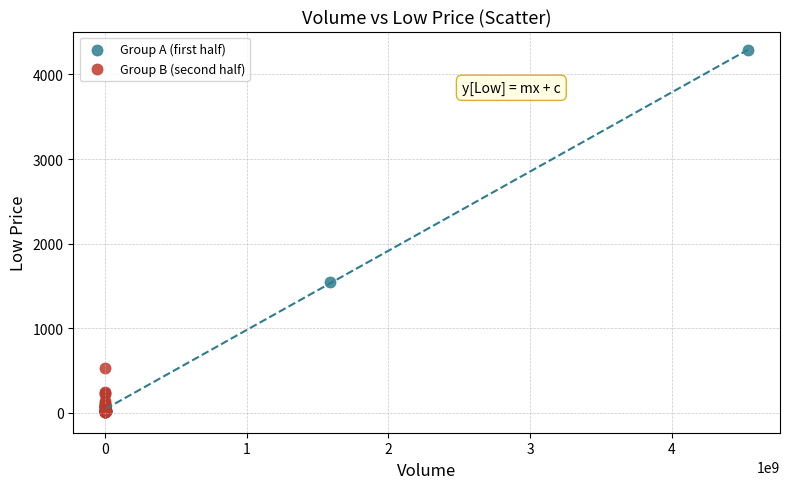

Which series has the widest spread of Y values?

Group A (first half)